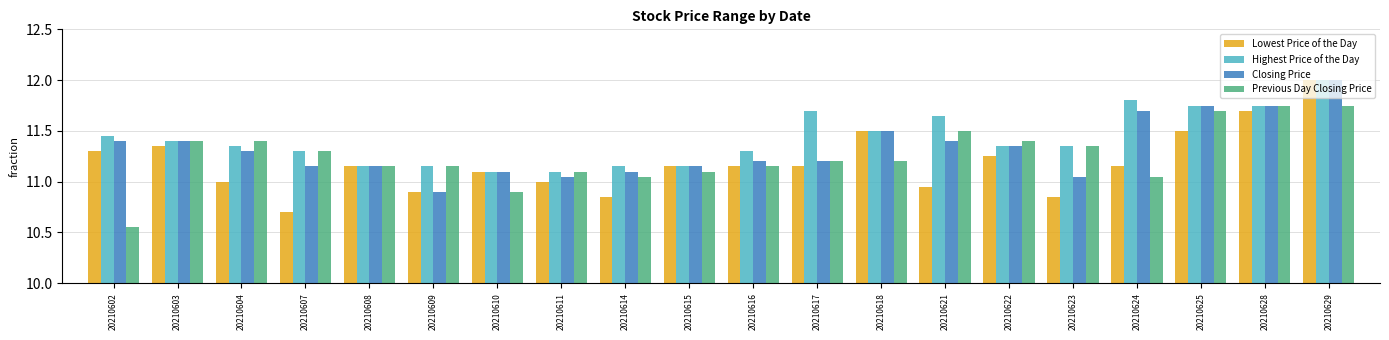

What is the greatest value displayed?

12.0